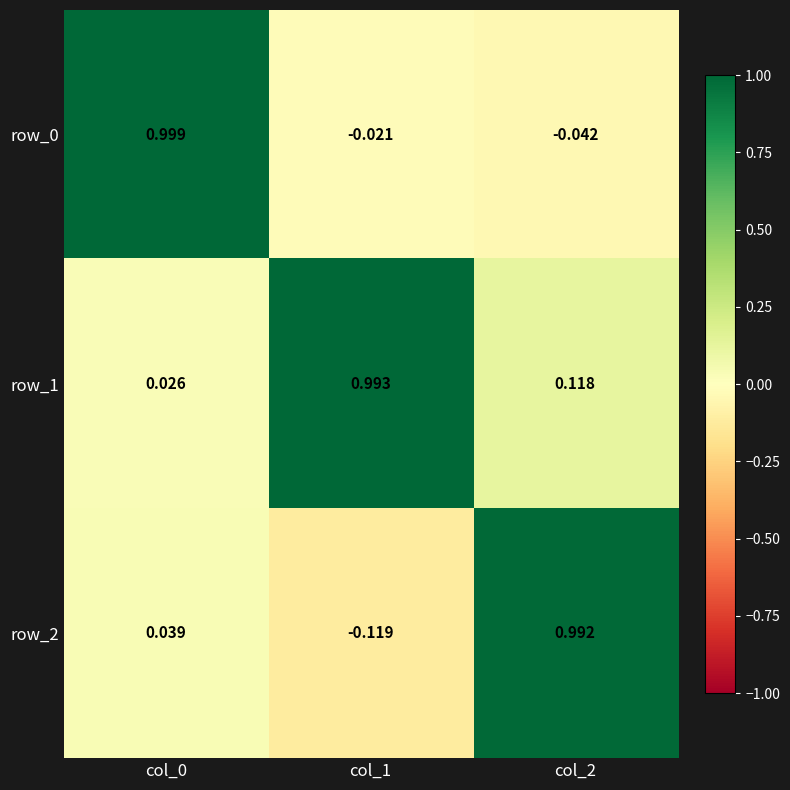

Count the number of categories in the chart.

3